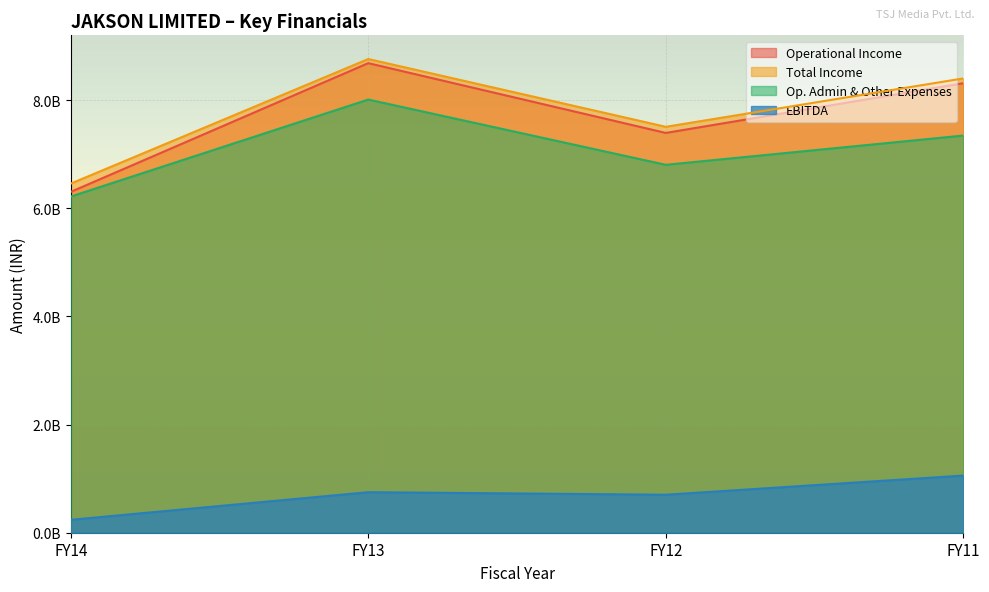

How many data points in Operational Income are less than 8312685124?

2